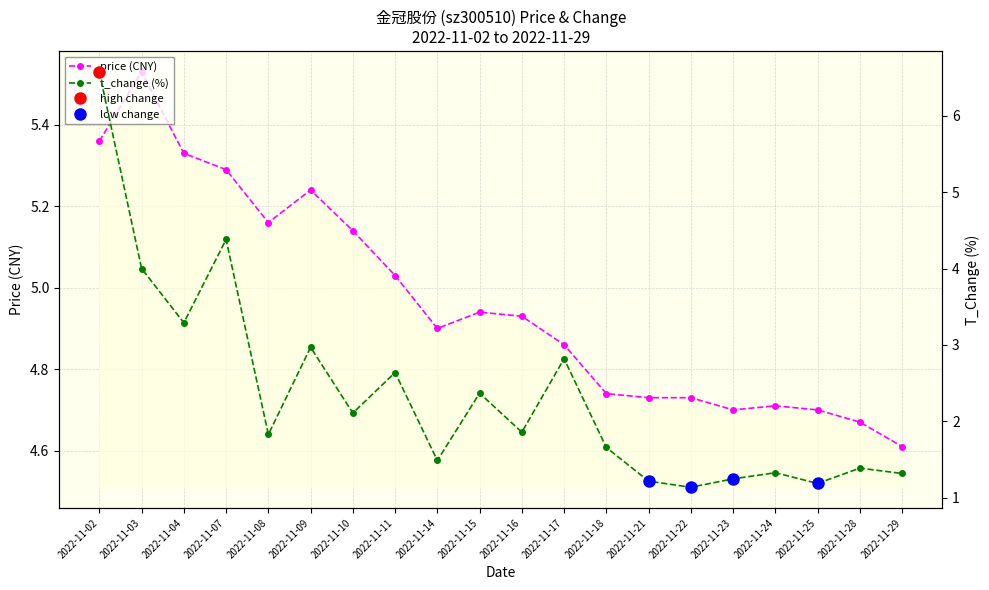

What are all the series names shown in the legend?

price (CNY), t_change (%)